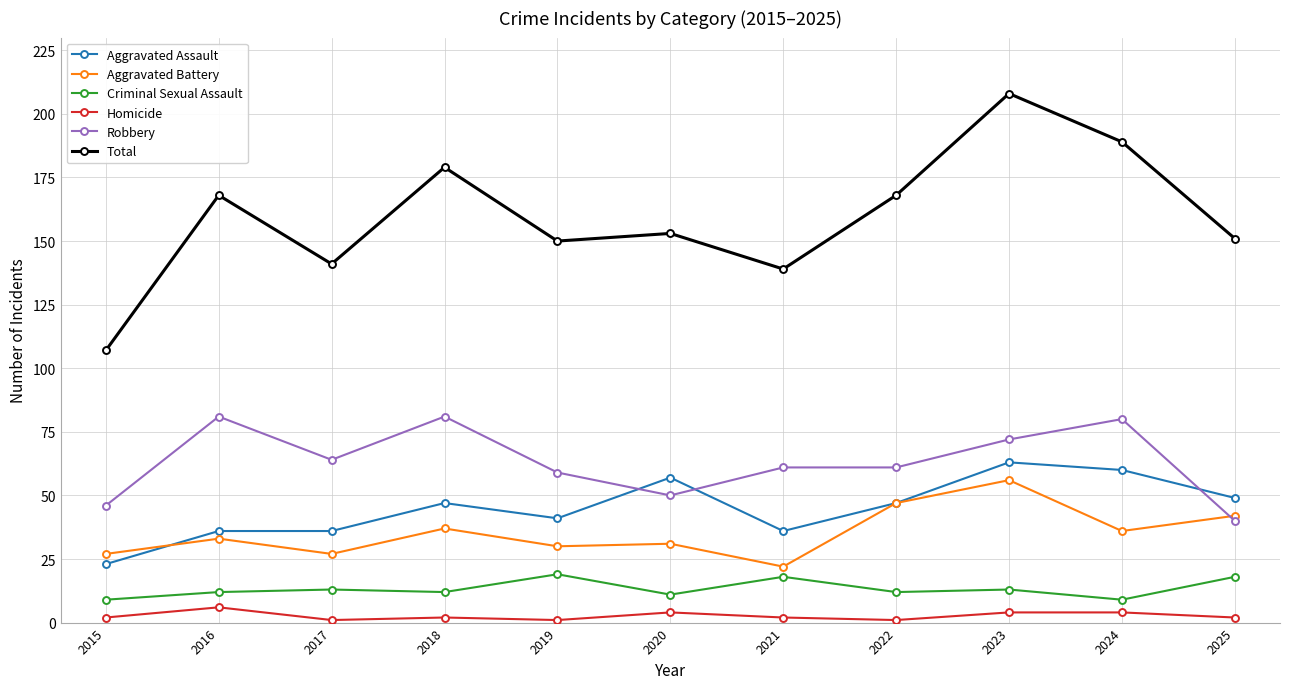

Which series has the largest total across all categories?

Total